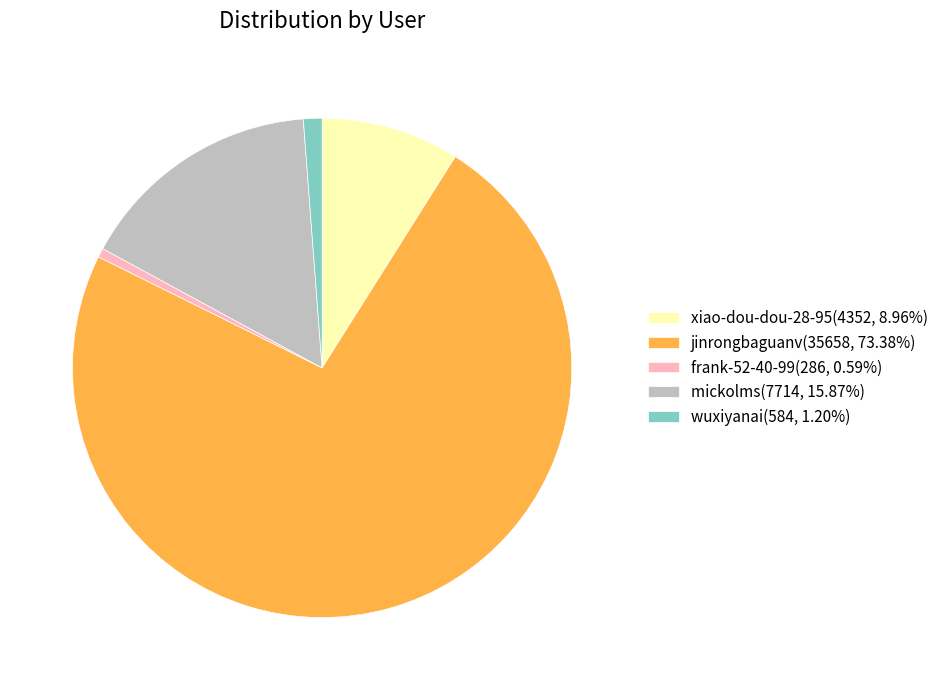

Is there a majority slice in this chart?

Yes